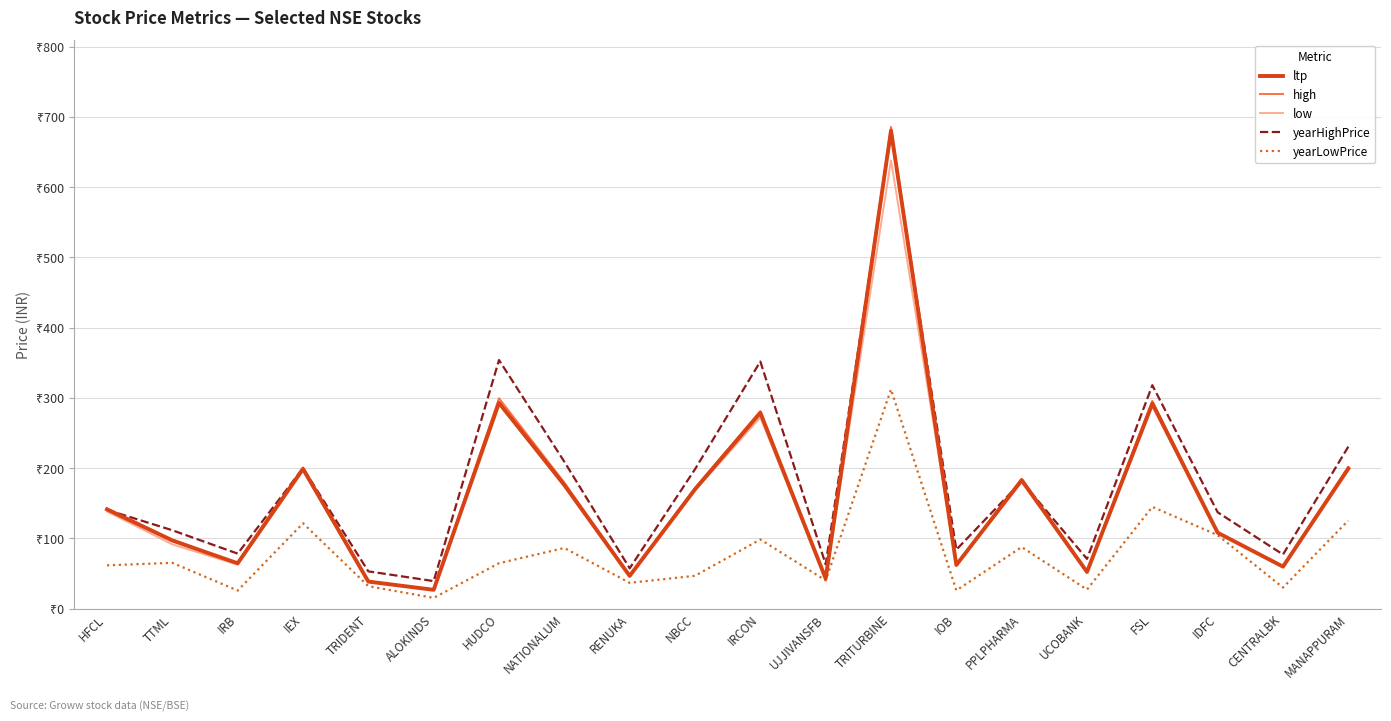

Is the value of high at IEX greater than the value of low at IDFC?

Yes